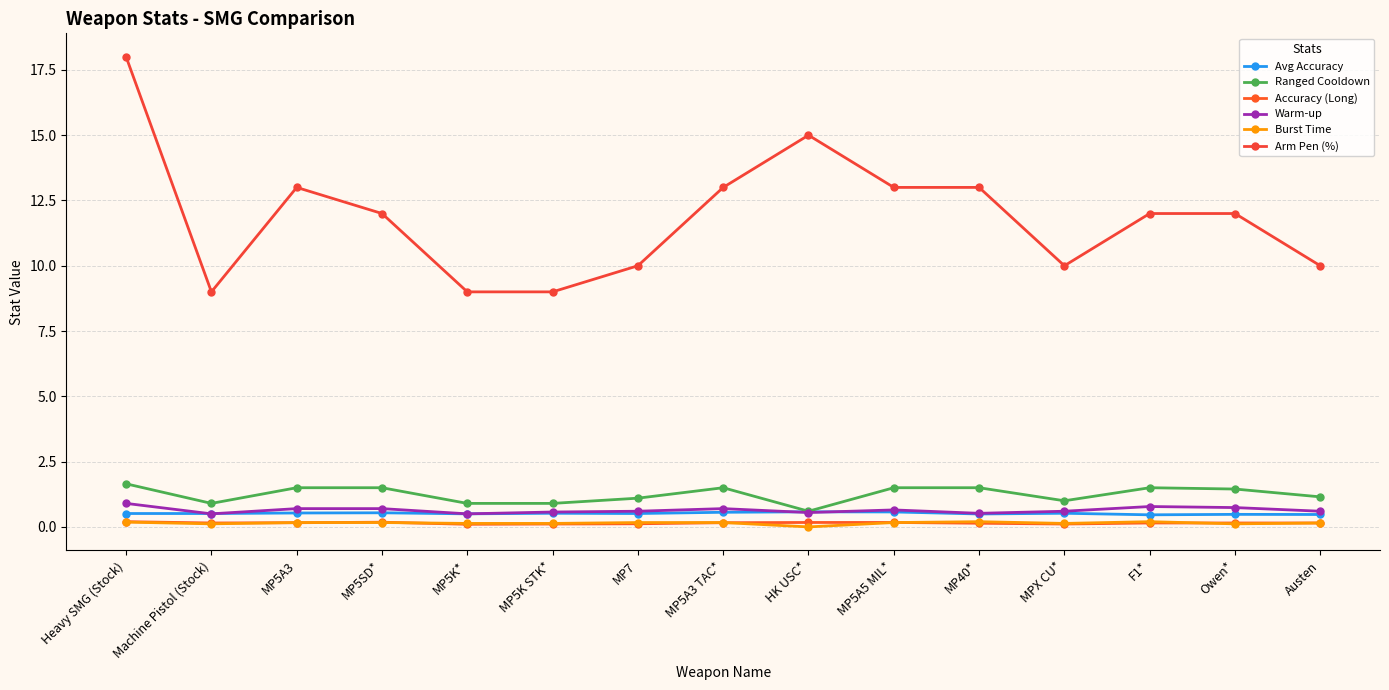

How many lines are shown in the chart?

6